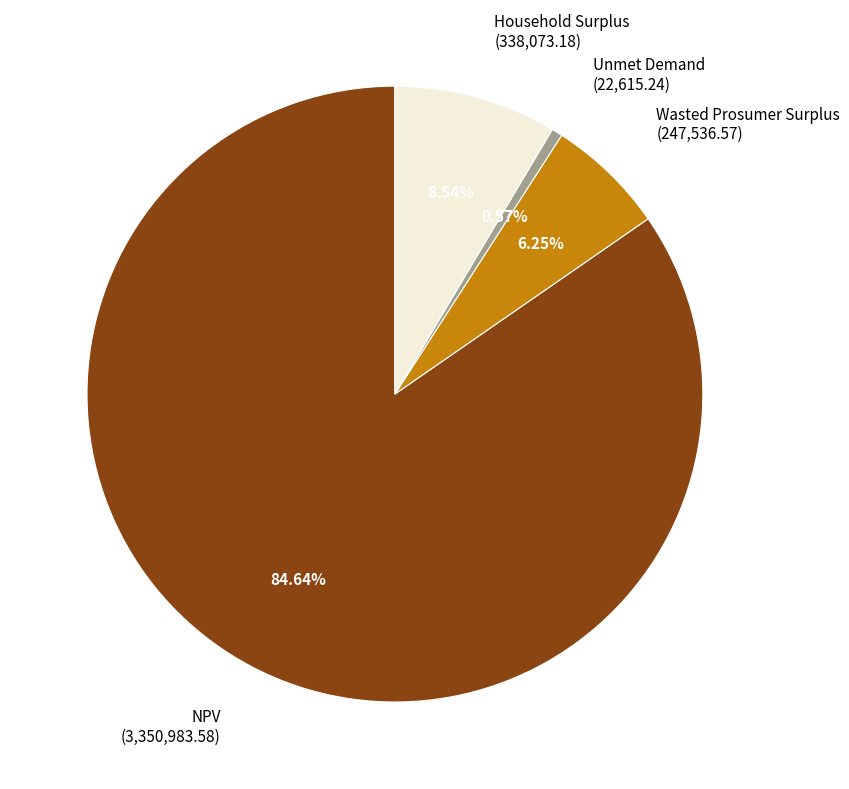

How many slices are in this pie chart?

4